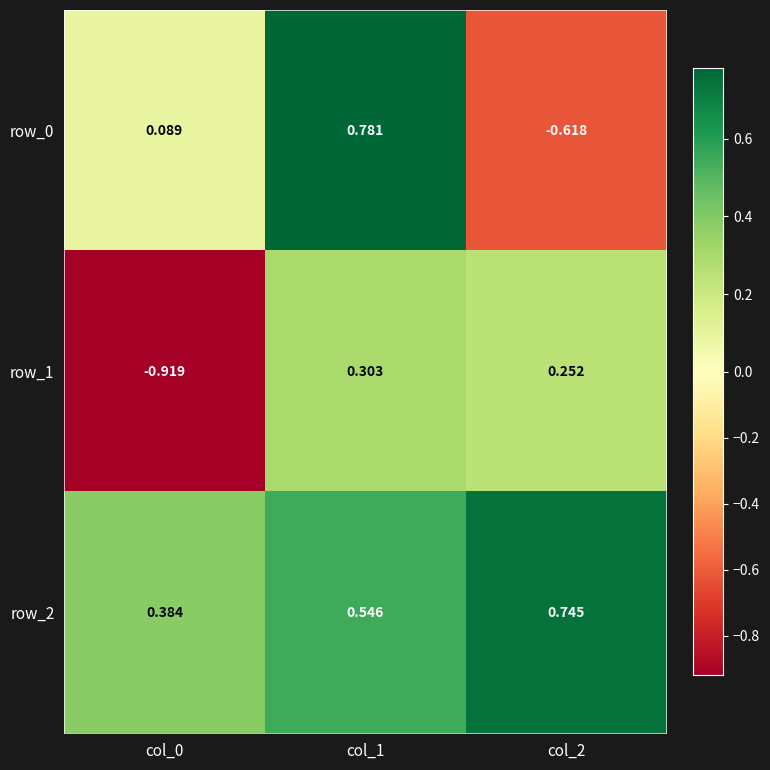

Is the value of row_1 at col_2 greater than the value of row_2 at col_2?

No